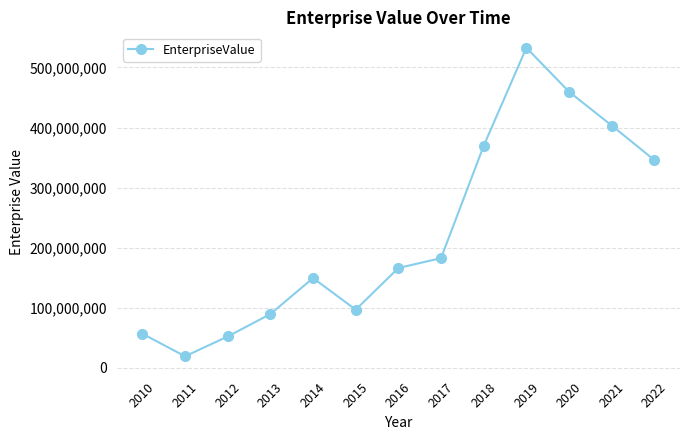

Where is the first local minimum?

2011